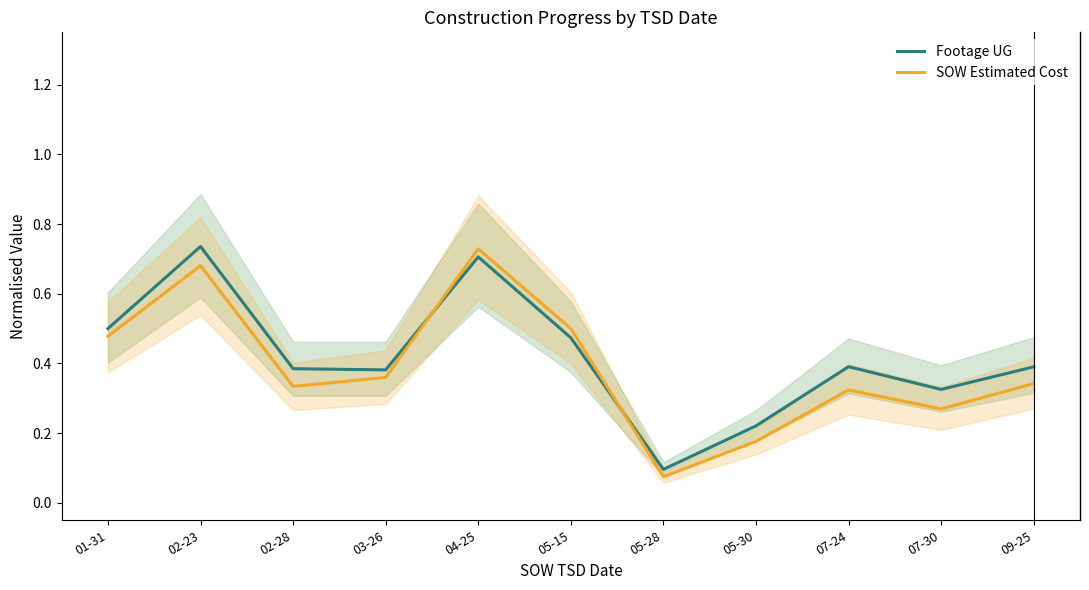

What is the average value of the SOW Estimated Cost series?

0.4